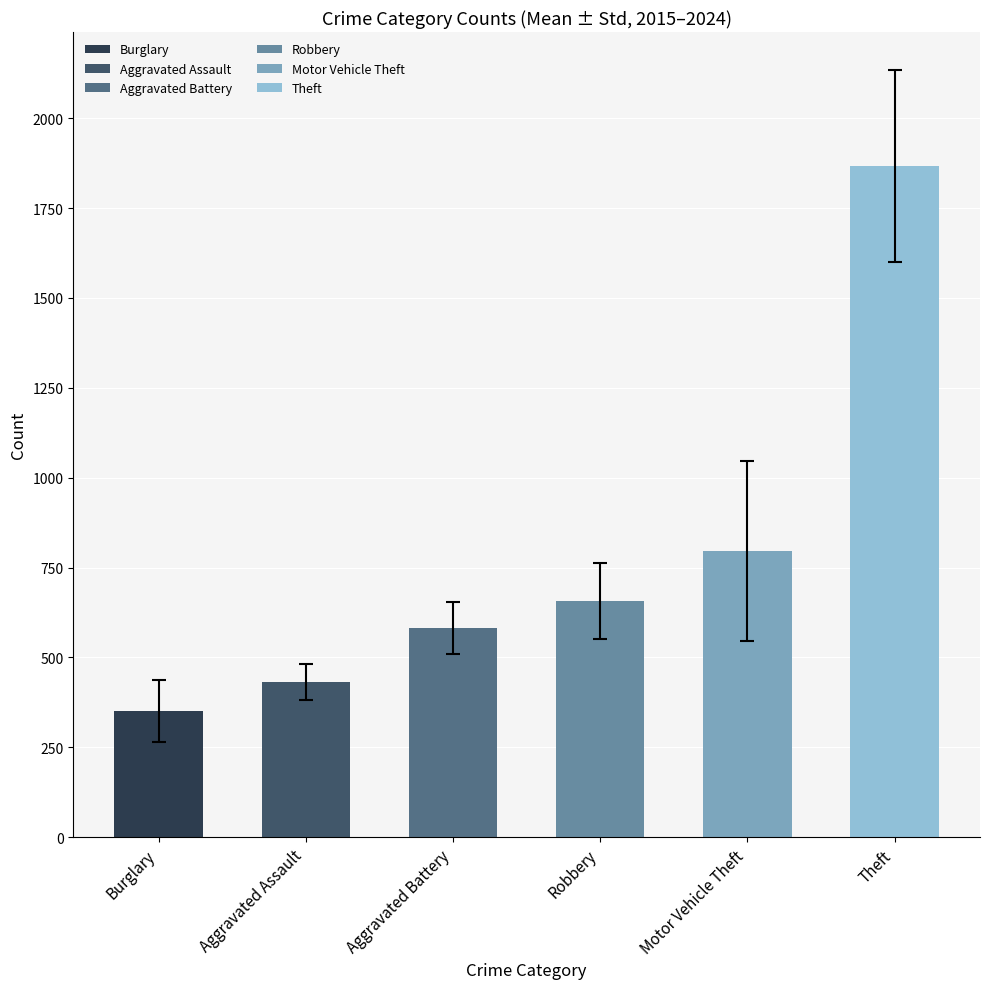

How many data points are less than 657?

3